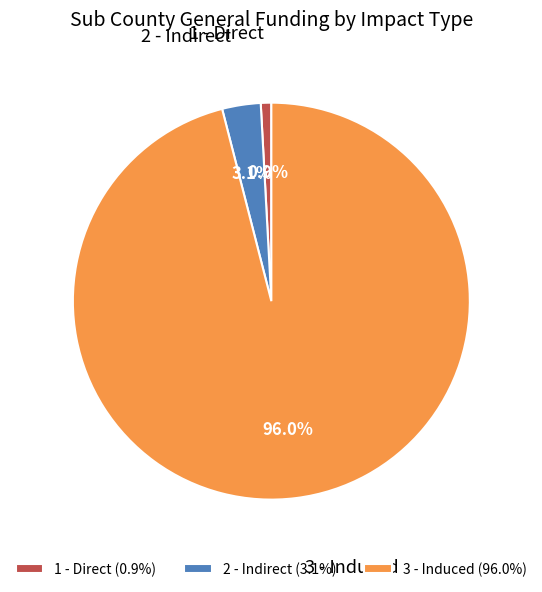

Which slice is the smallest?

1 - Direct